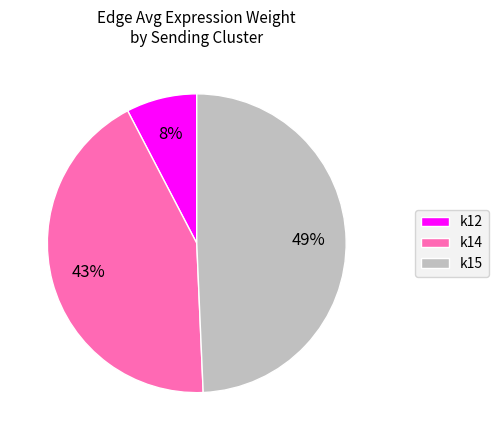

Is the sum of k15 and k14 greater than half?

Yes